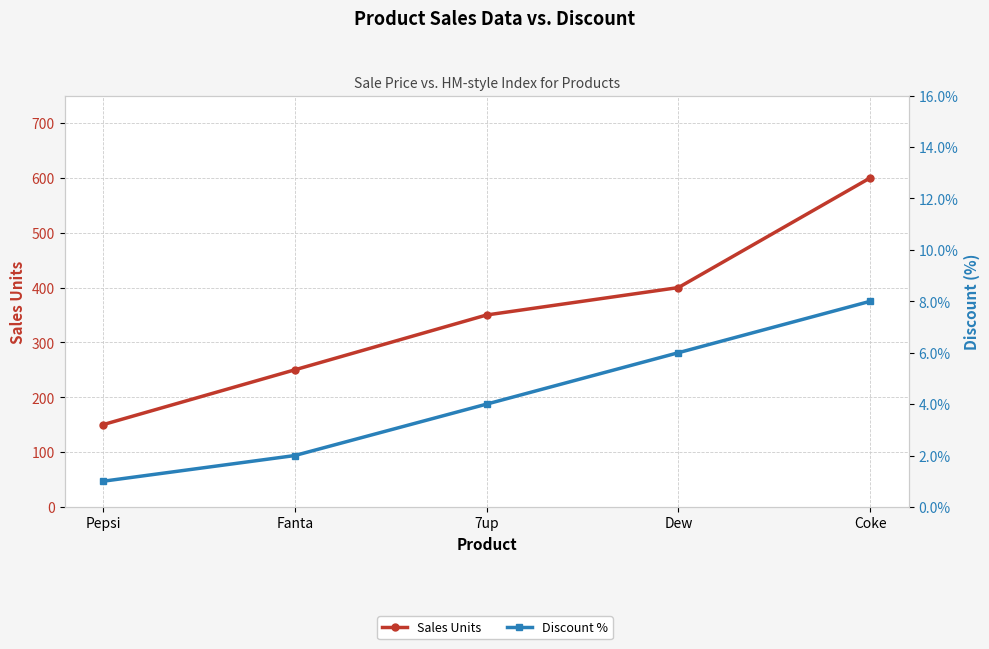

What is the sum of the Discount % values at Pepsi and Dew?

7